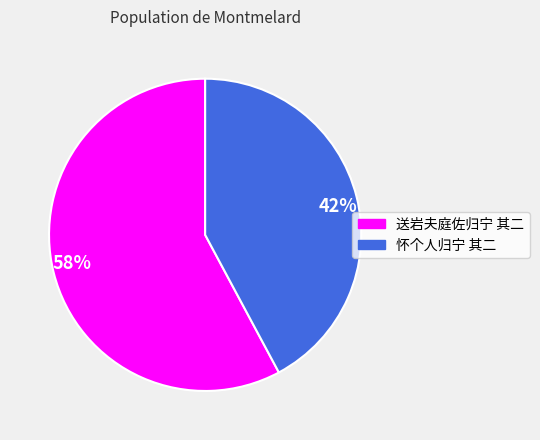

To the nearest percent, what is the difference between the 怀个人归宁 其二 and 送岩夫庭佐归宁 其二 slice percentages?

16%